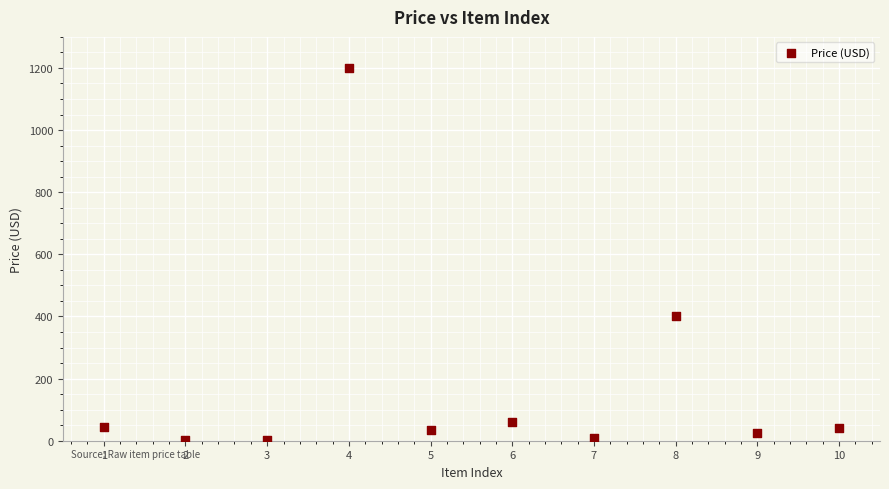

What is the average X value?

5.5